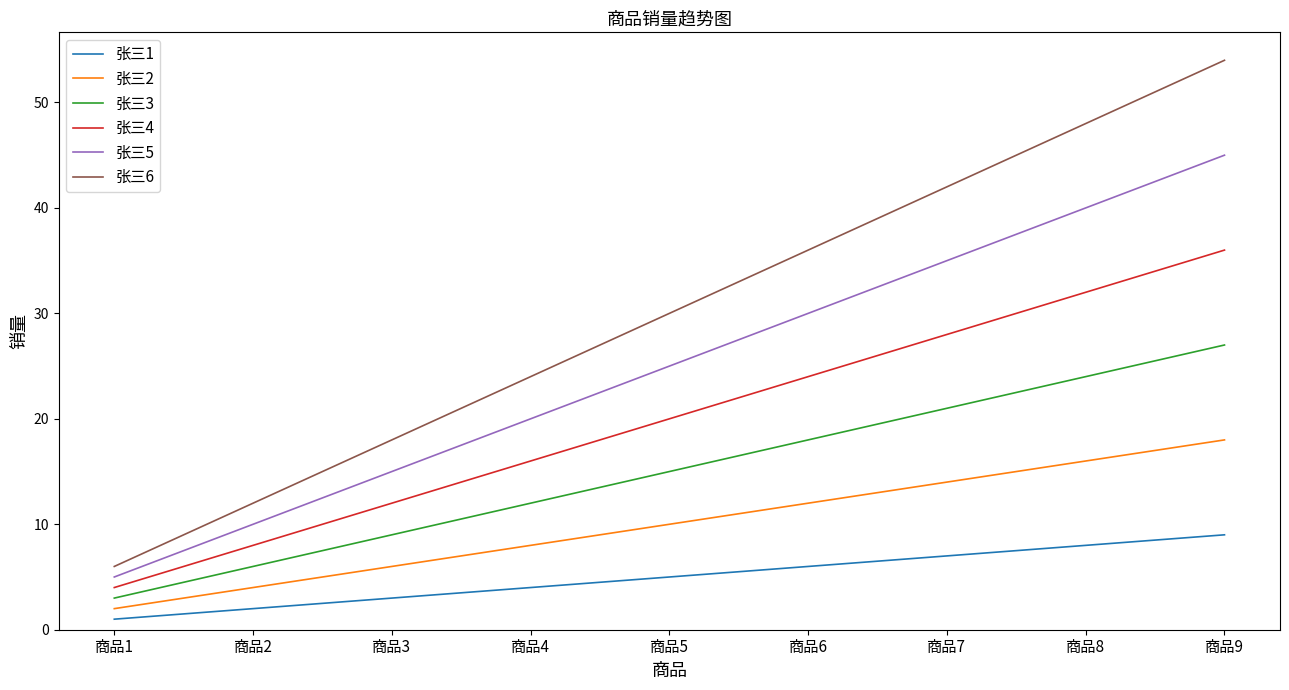

What is the difference between the 张三3 values at 商品6 and 商品1?

15